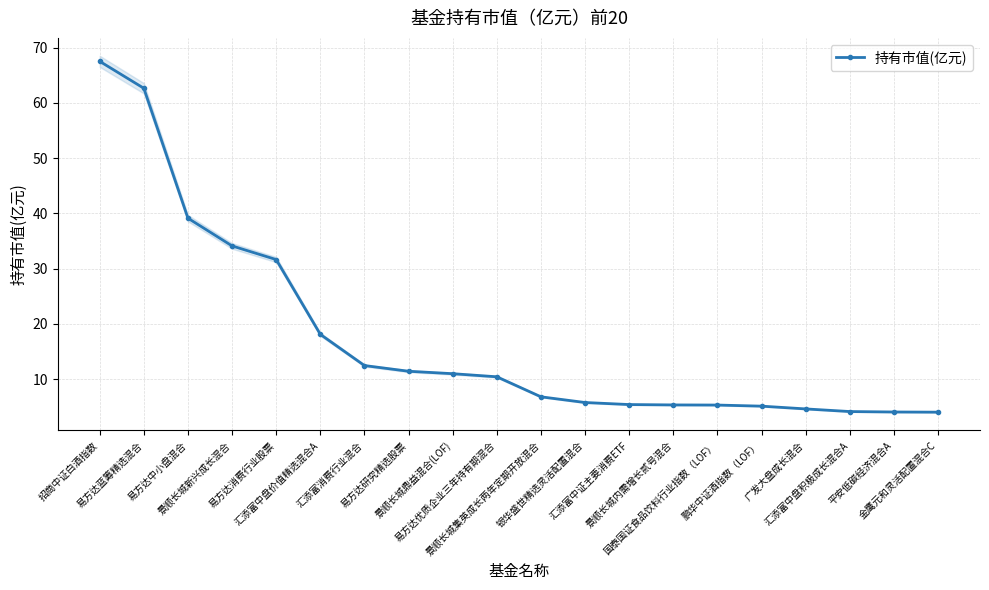

True or false: there are more than 1 points higher than both neighbors.

False